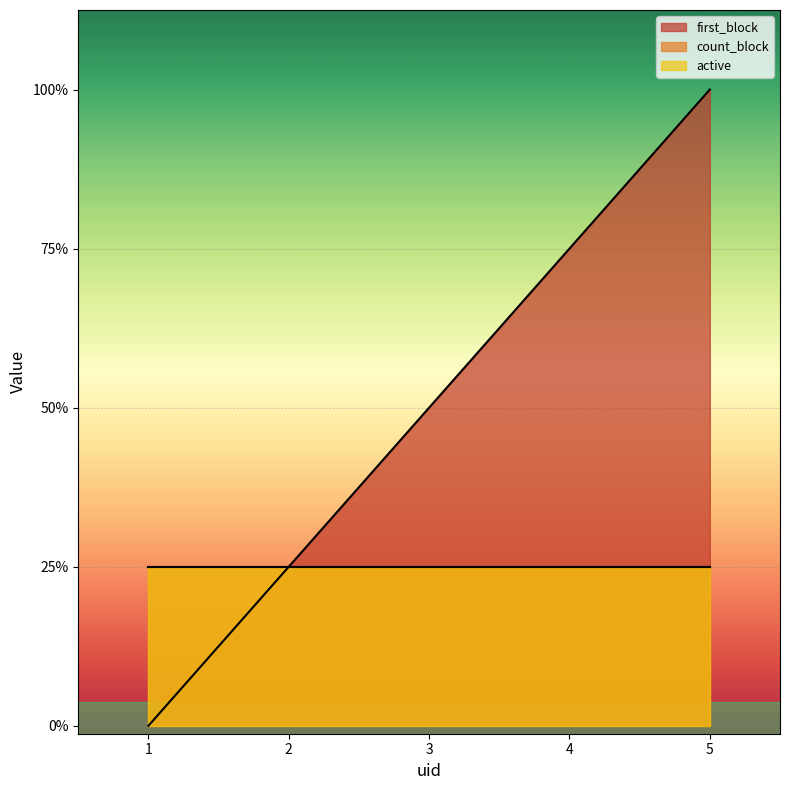

True or false: first_block and count_block intersect in this chart.

False